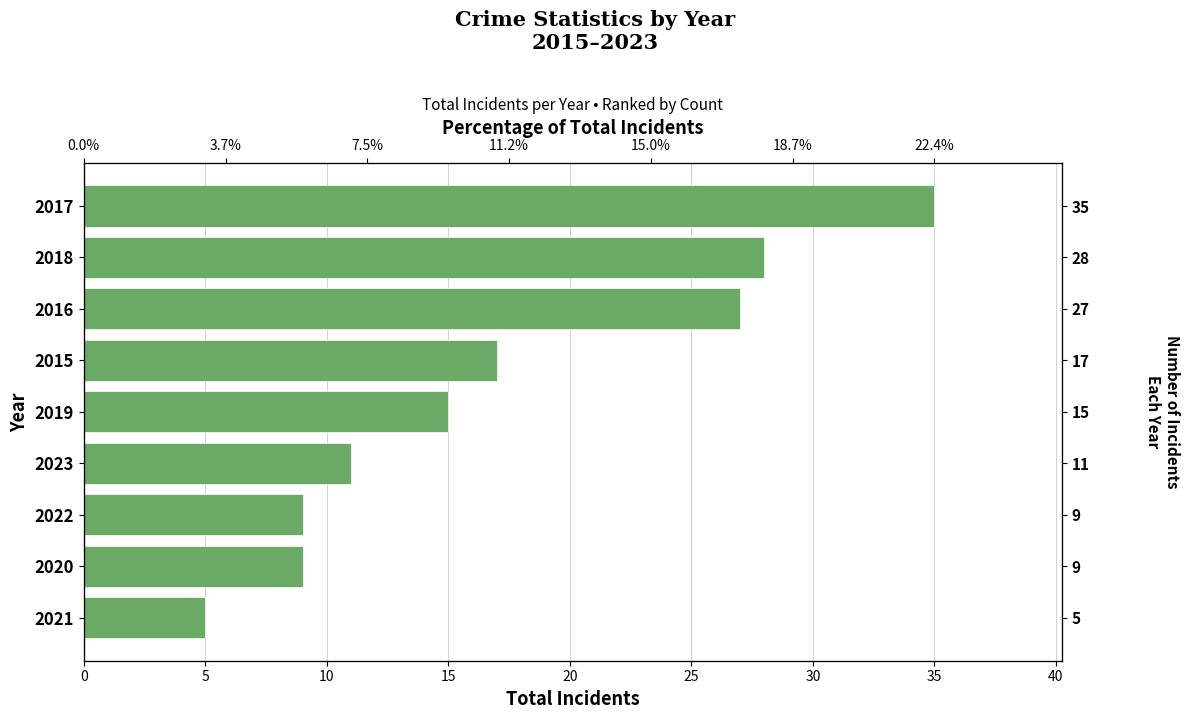

What is the minimum value shown in the chart?

5